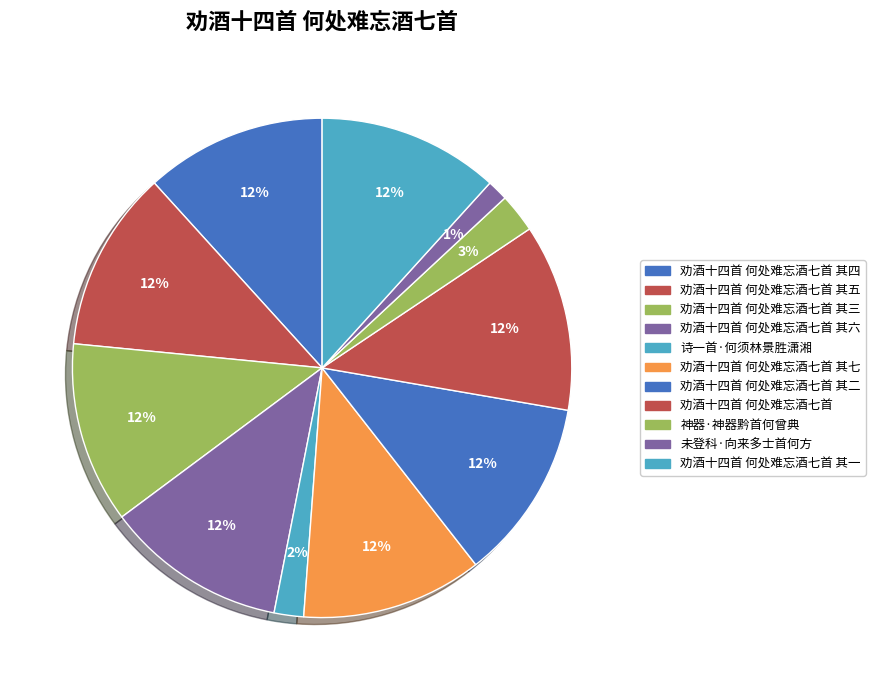

What portion of the pie excludes 神器·神器黔首何曾典?

97.5%